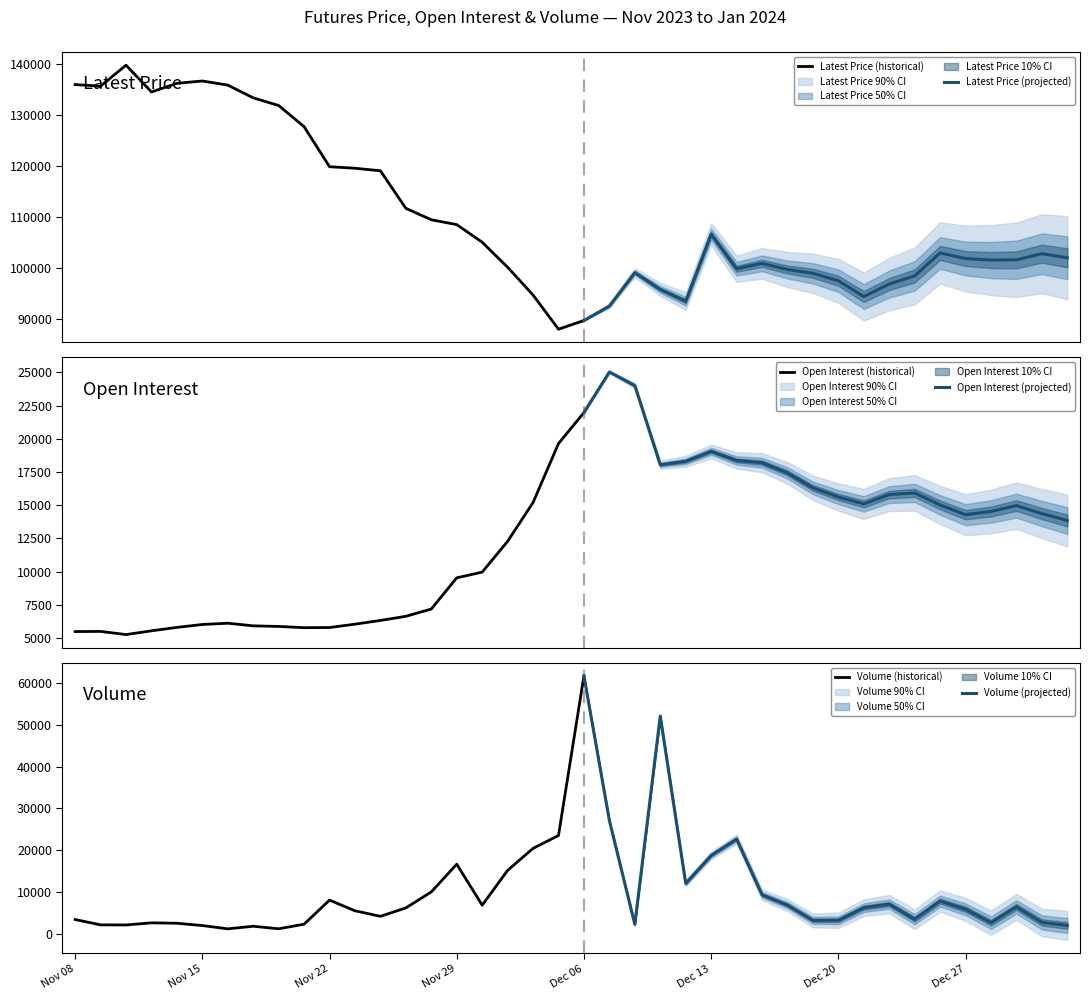

At which category does the chart reach its peak across all series?

2